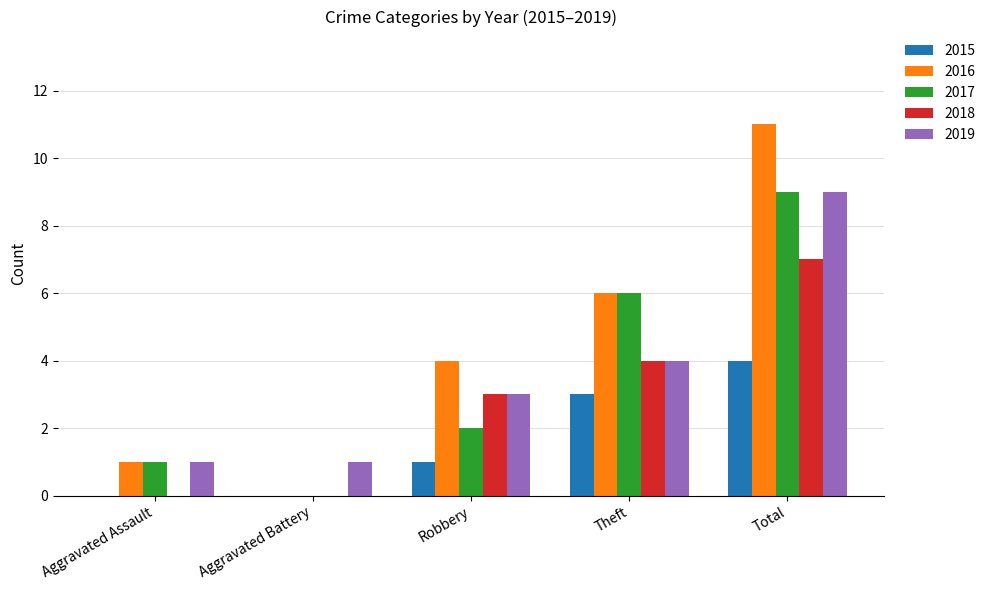

What is the maximum value shown in the chart?

11